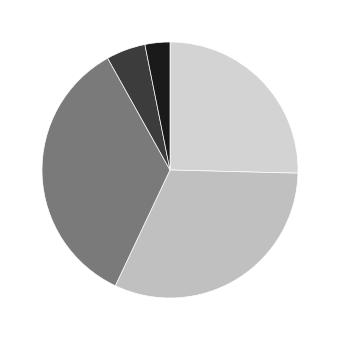

How many slices are in this pie chart?

5